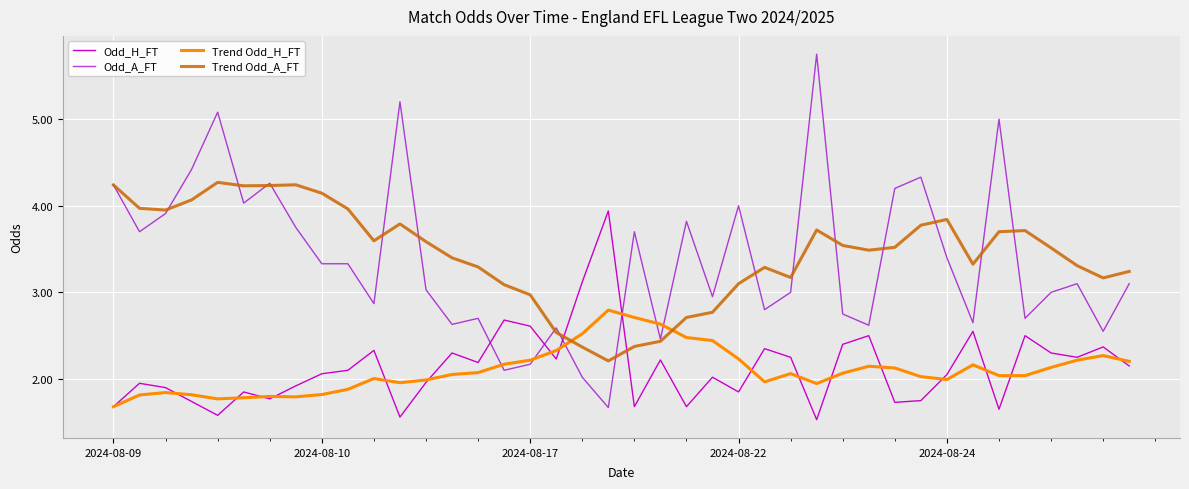

How many times do Trend Odd_H_FT and Trend Odd_A_FT cross each other?

2